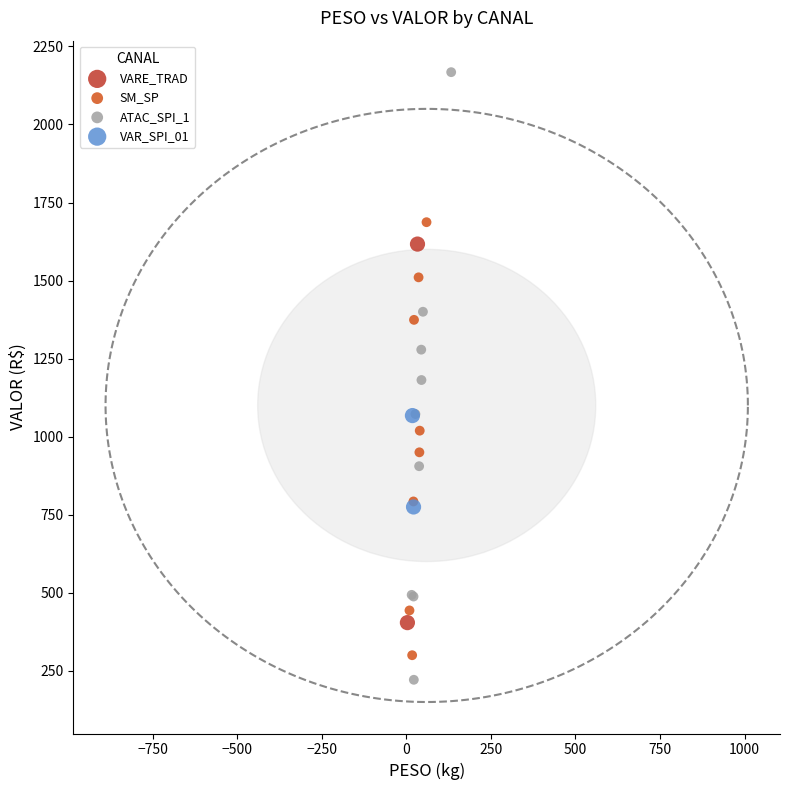

Which series reaches the maximum Y coordinate?

ATAC_SPI_1